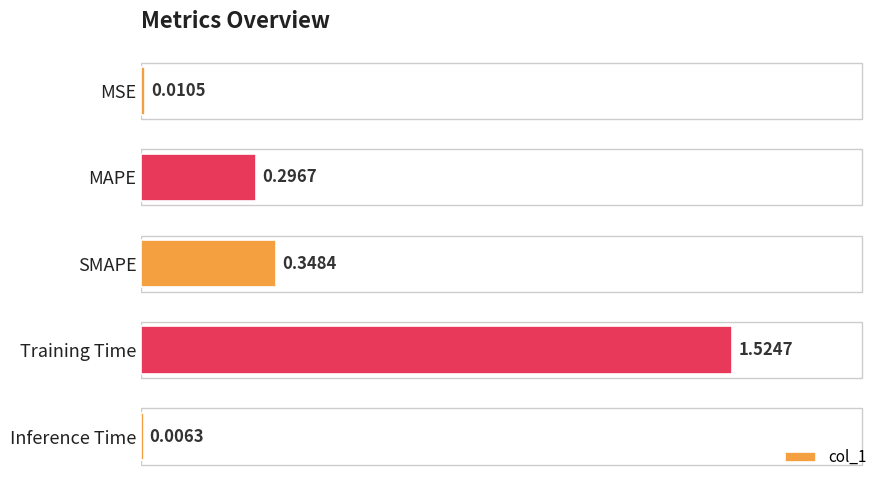

What is the sum of all values?

2.2